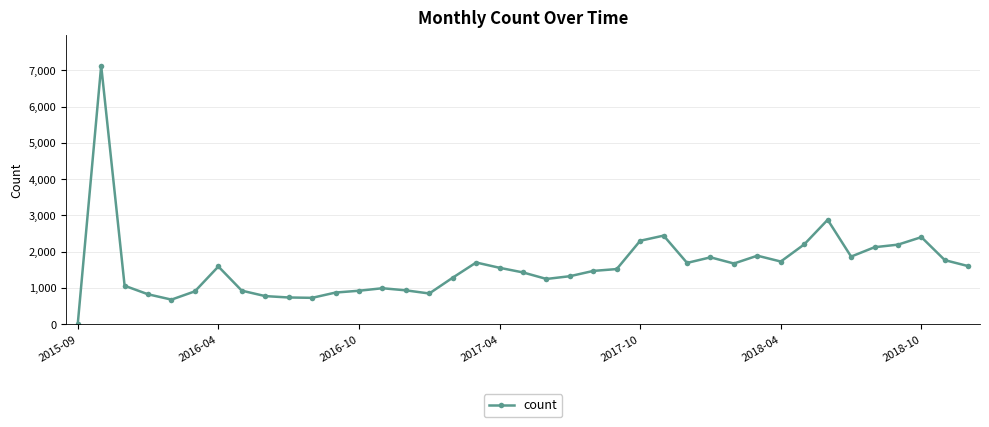

Does the chart have visible grid lines?

Yes